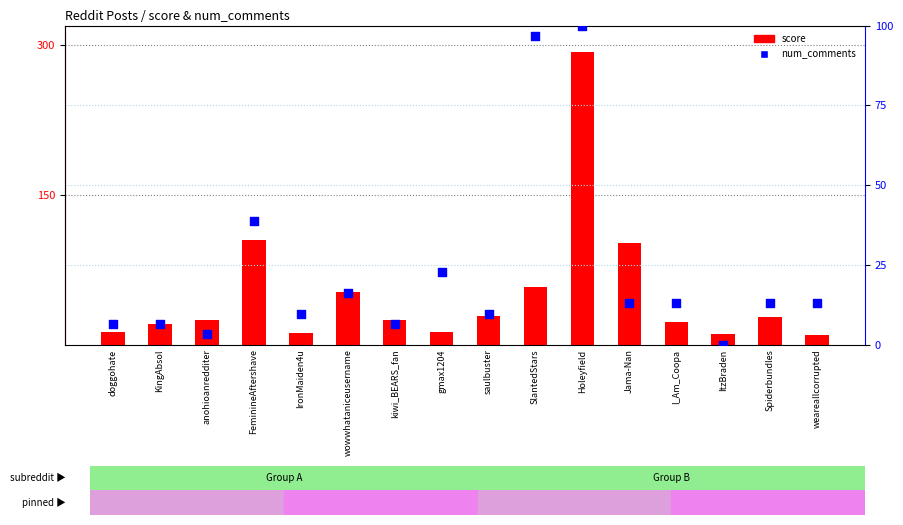

Which series contains the highest Y value?

score